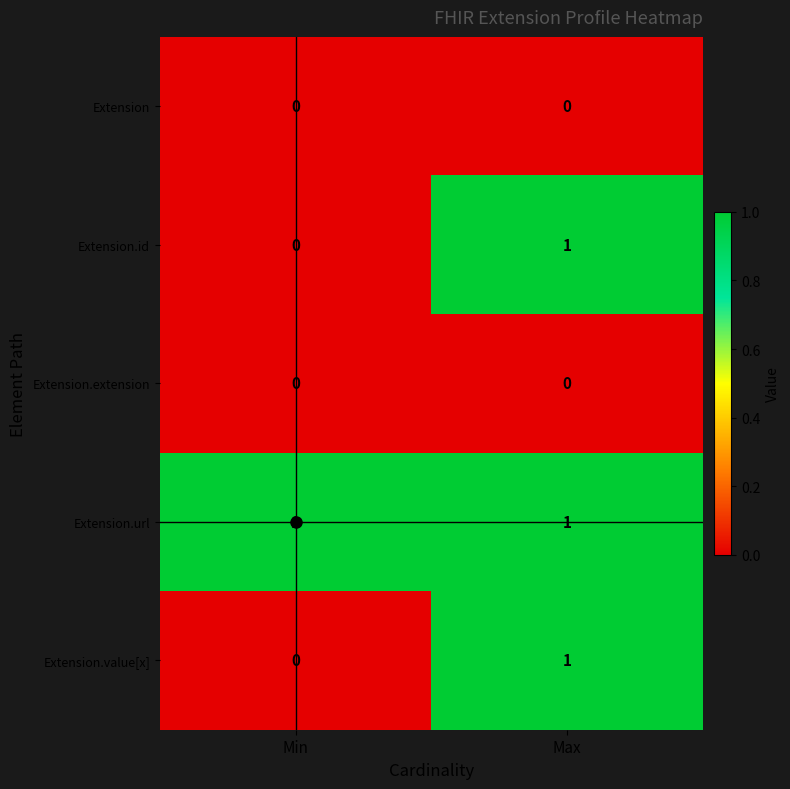

At which label is Extension.value[x] closest to 0?

Min